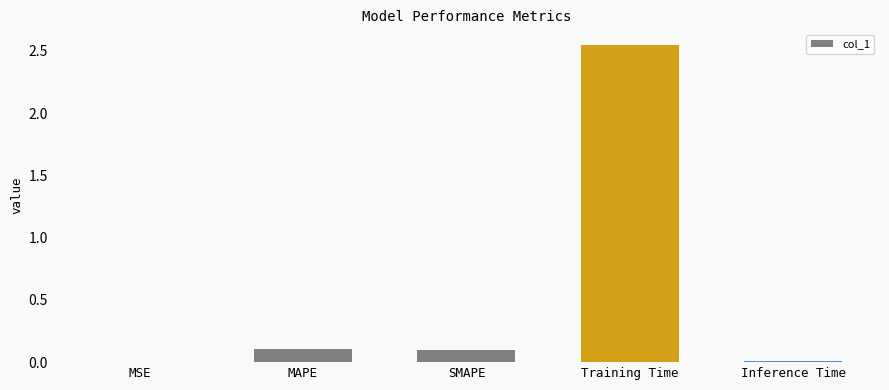

True or false: the data shows 0.0 at MAPE.

False